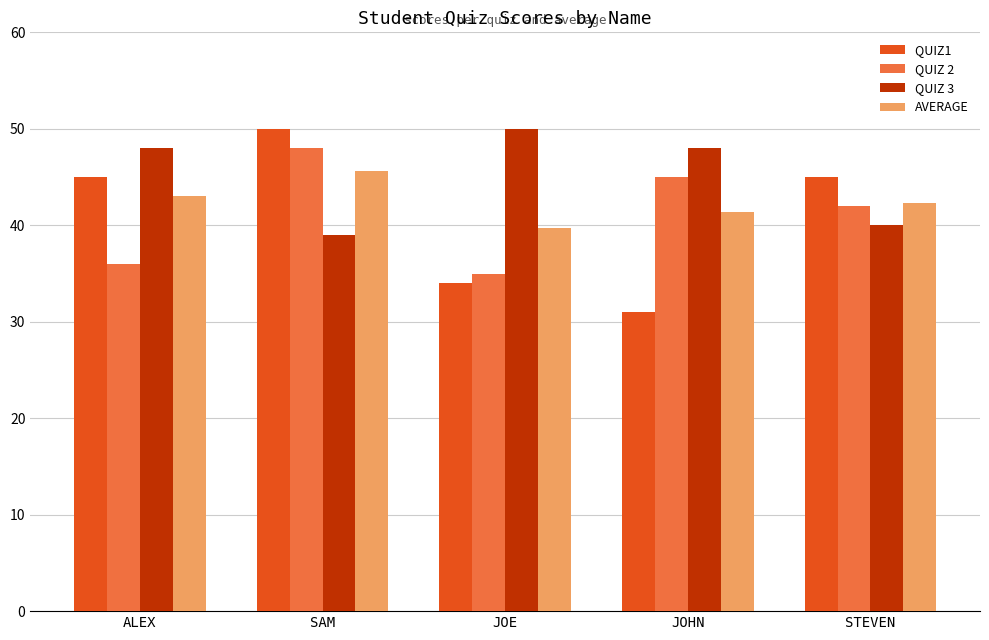

What is the total value across all series at SAM?

182.7